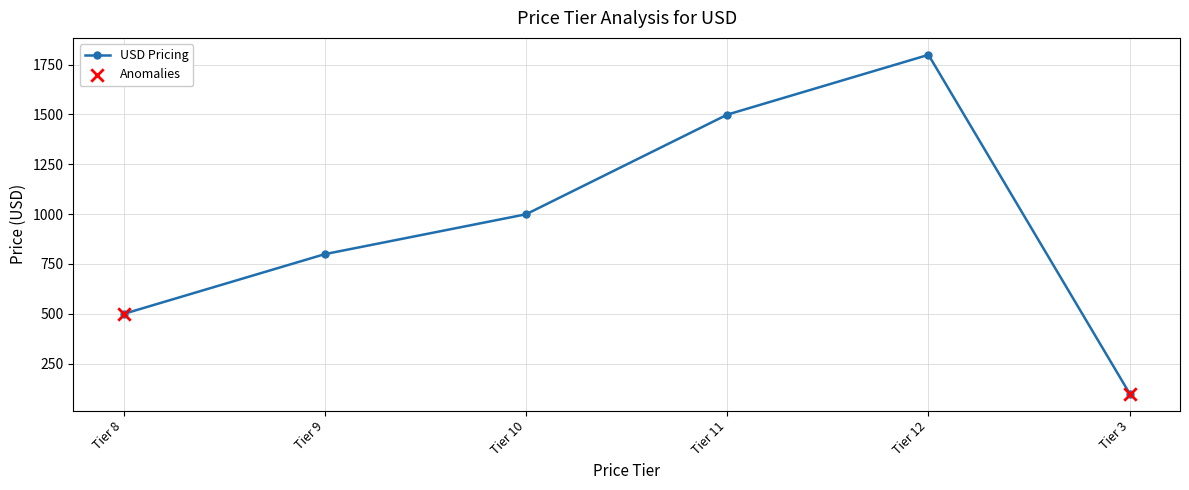

Where is the data nearest to the value 949?

Tier 10